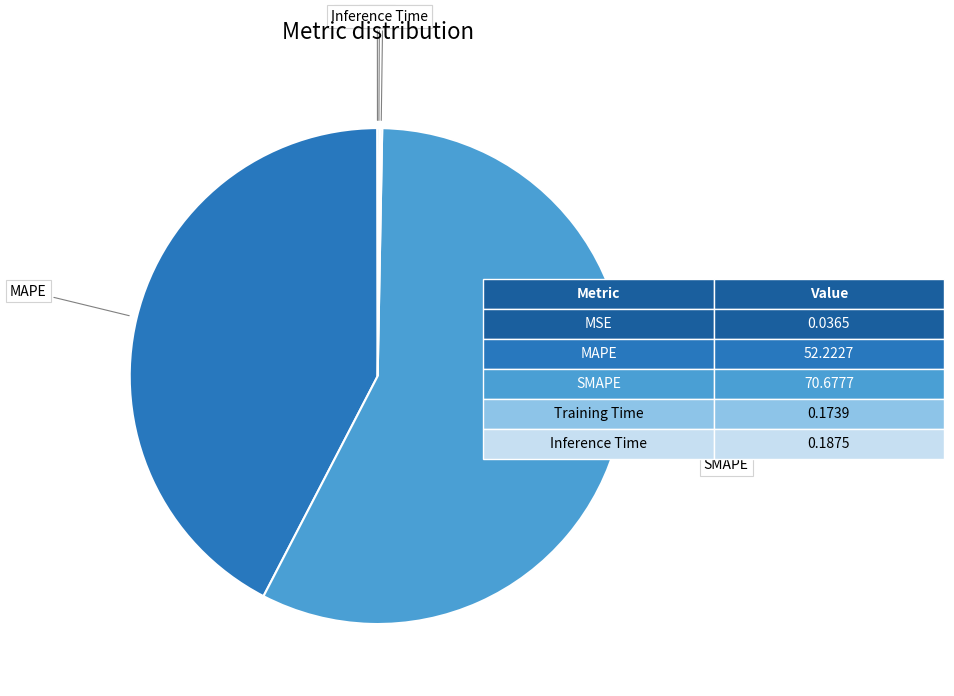

Does any single category account for the majority?

Yes